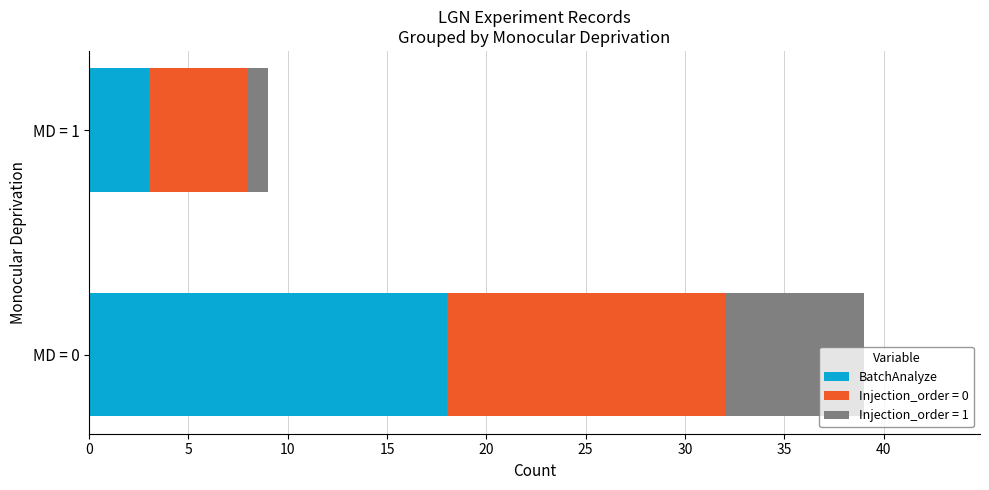

At which category is the sum across all series the highest?

MD = 0